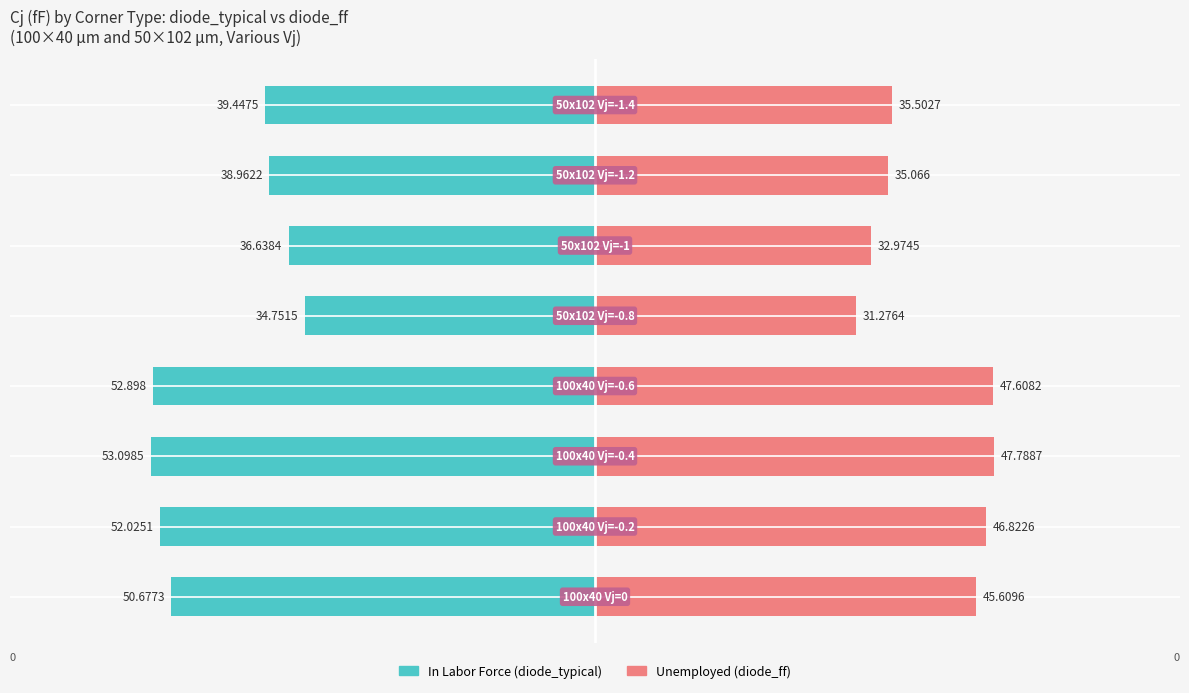

How many bars are there in total?

16